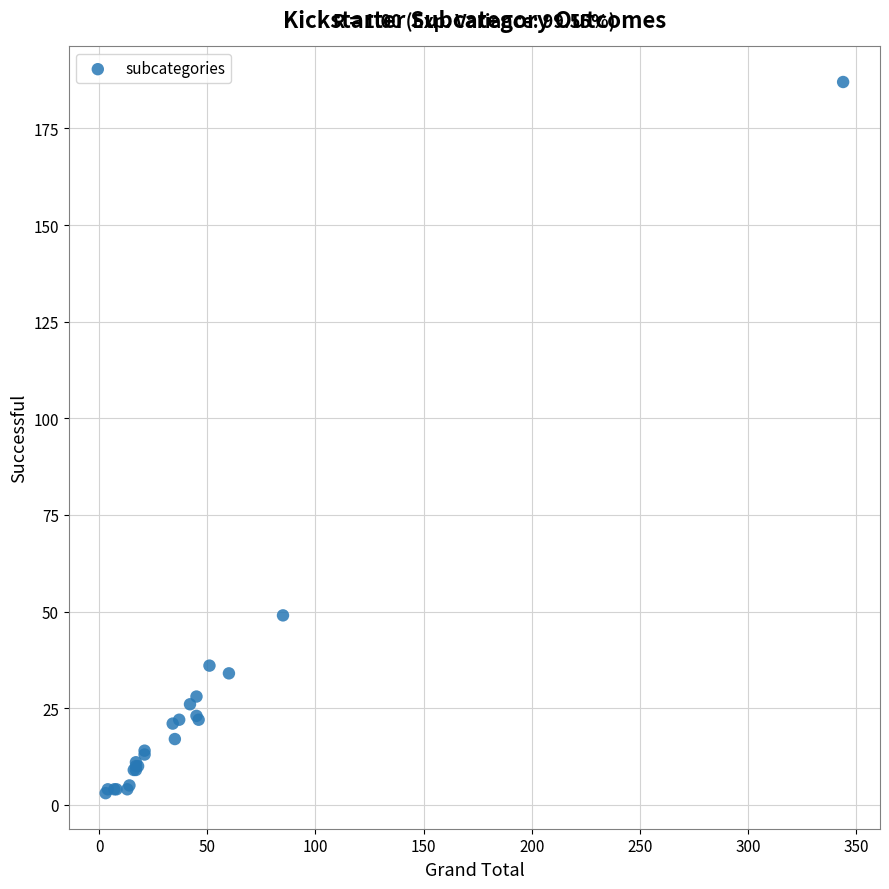

What Y value in the scatter plot is closest to 95?

49